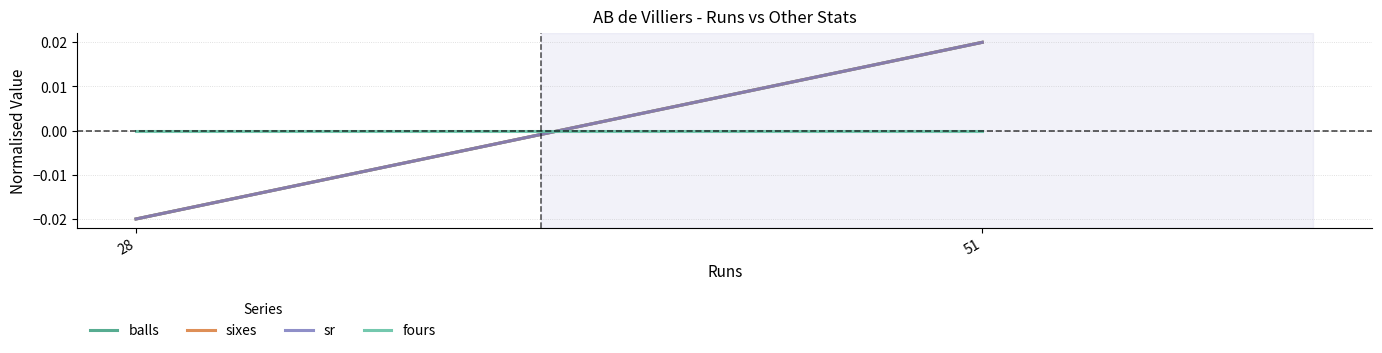

Which category has the highest value in the balls series?

51